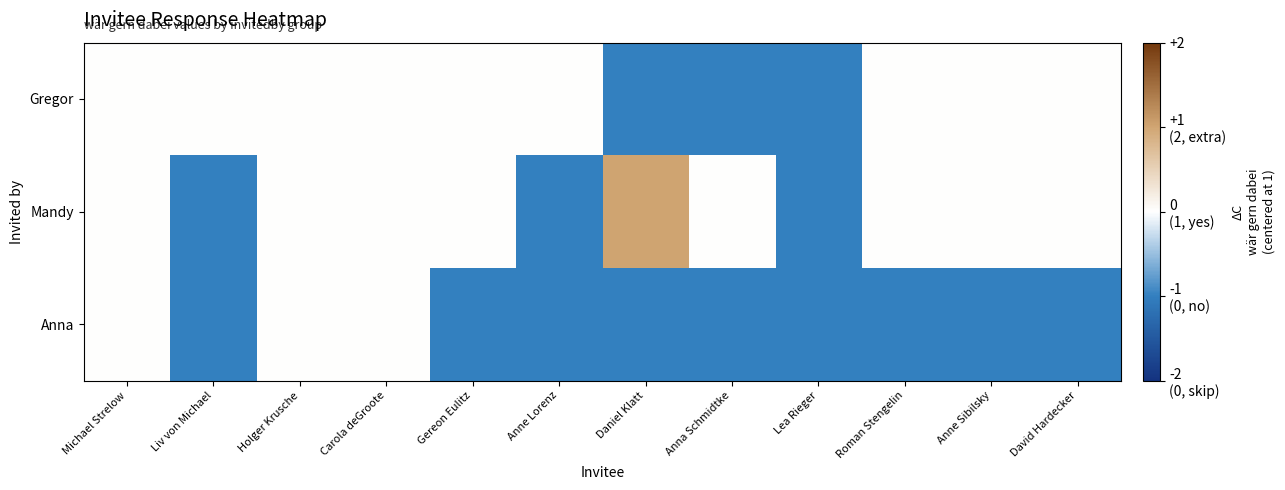

At which category is the sum across all series the highest?

Michael Strelow